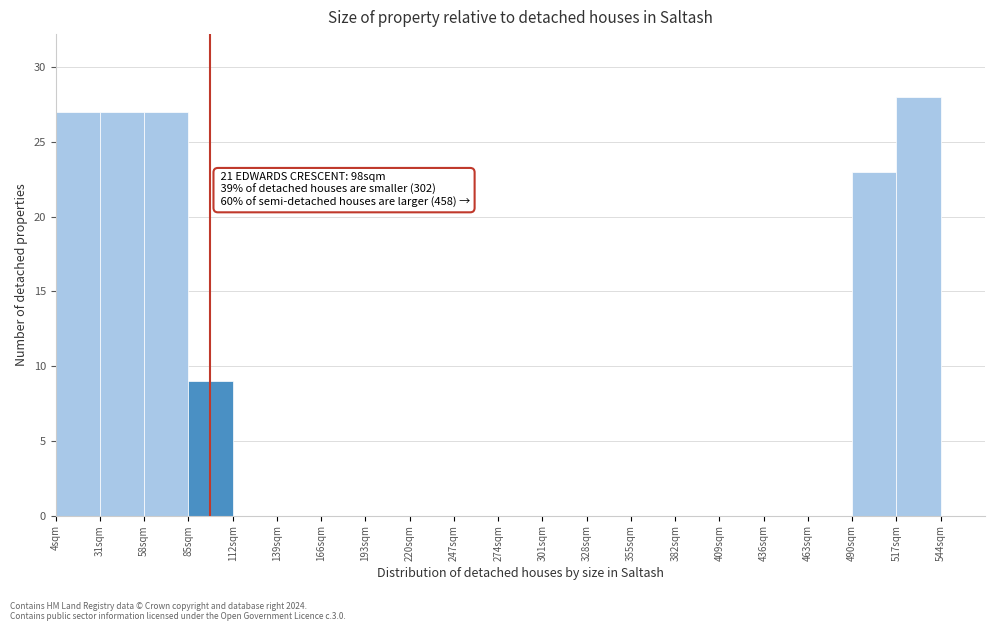

Which range on the x-axis has the tallest bar?

517 to 544